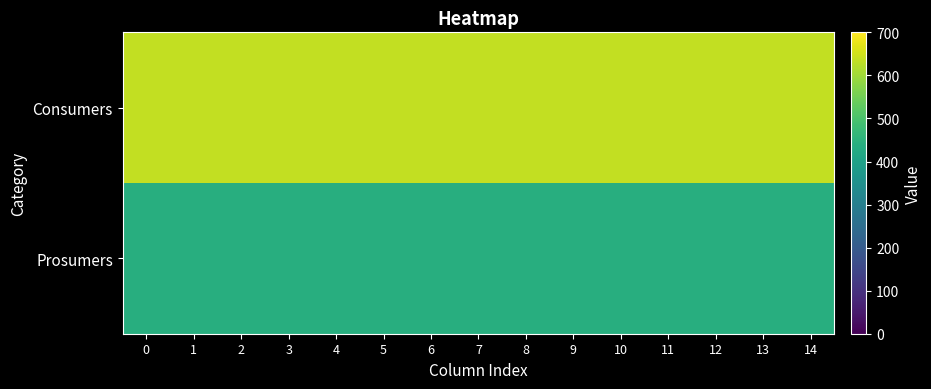

At how many categories does at least one series exceed 582?

15